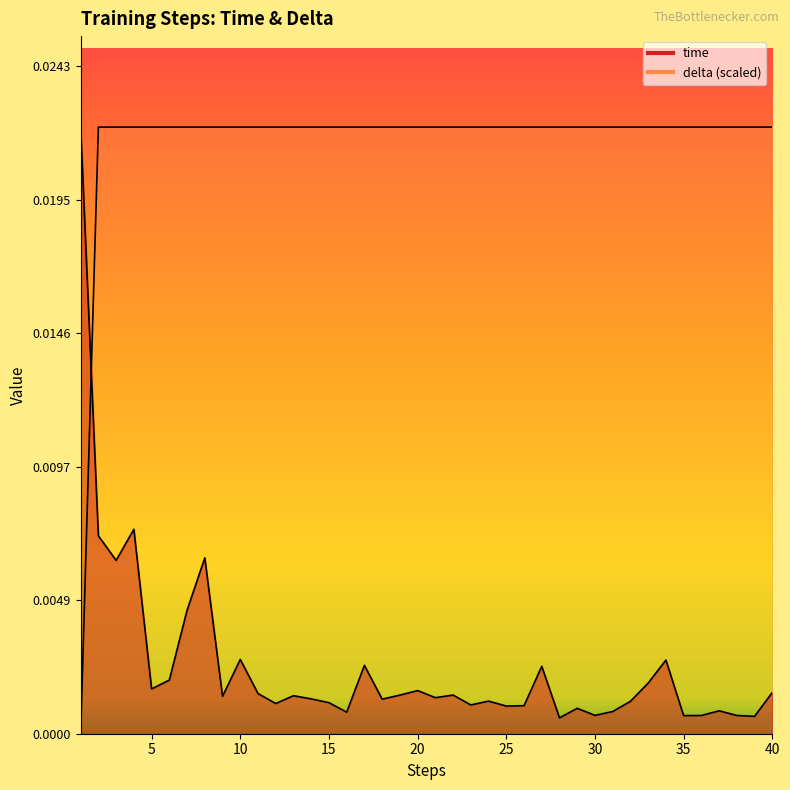

Which category has the lowest value in the time series?

28